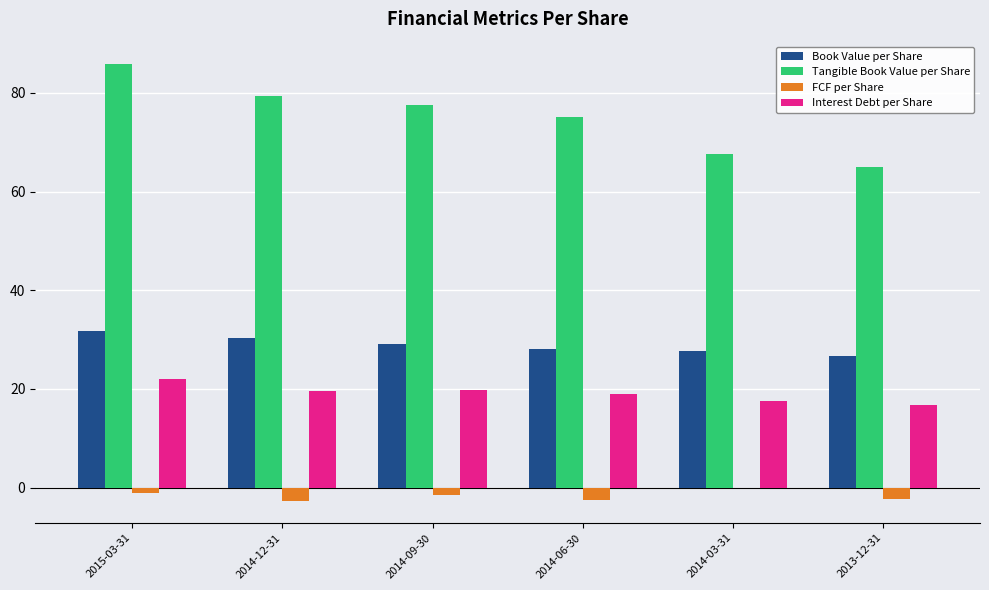

What is the sum of all Interest Debt per Share values?

114.8